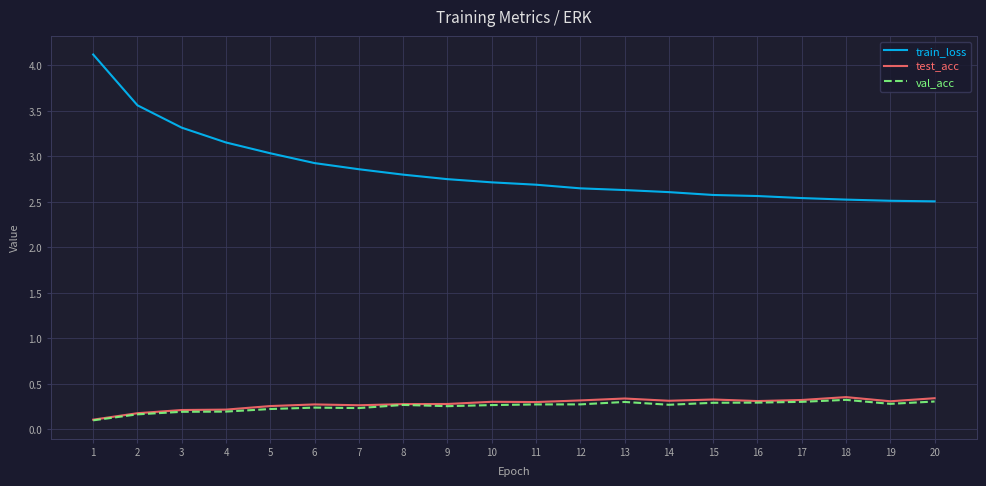

Which series has the largest range (max minus min)?

train_loss